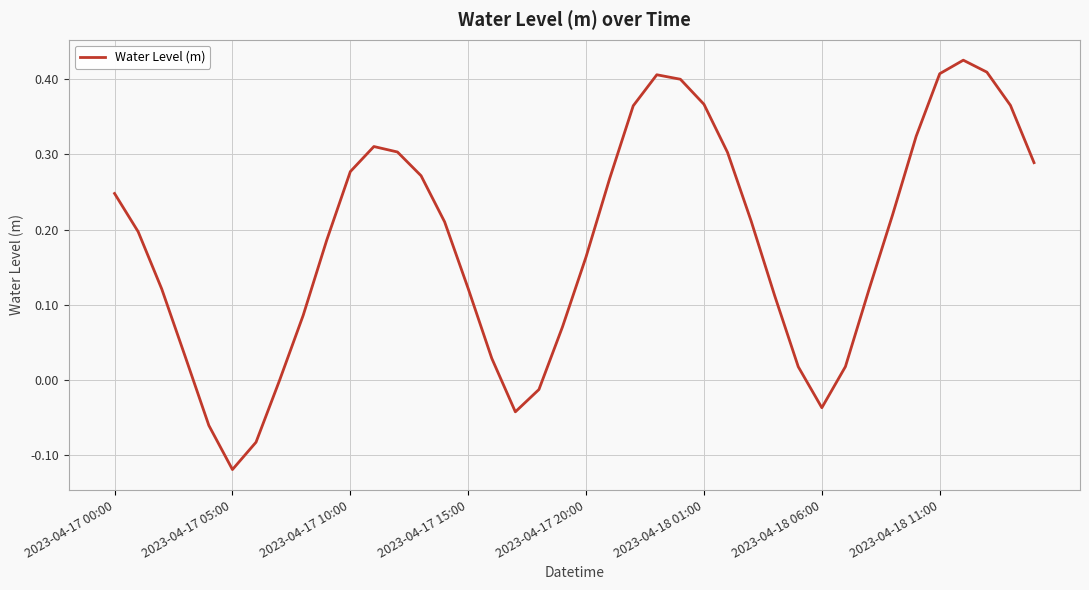

Is this an area chart (filled region under the line)?

No